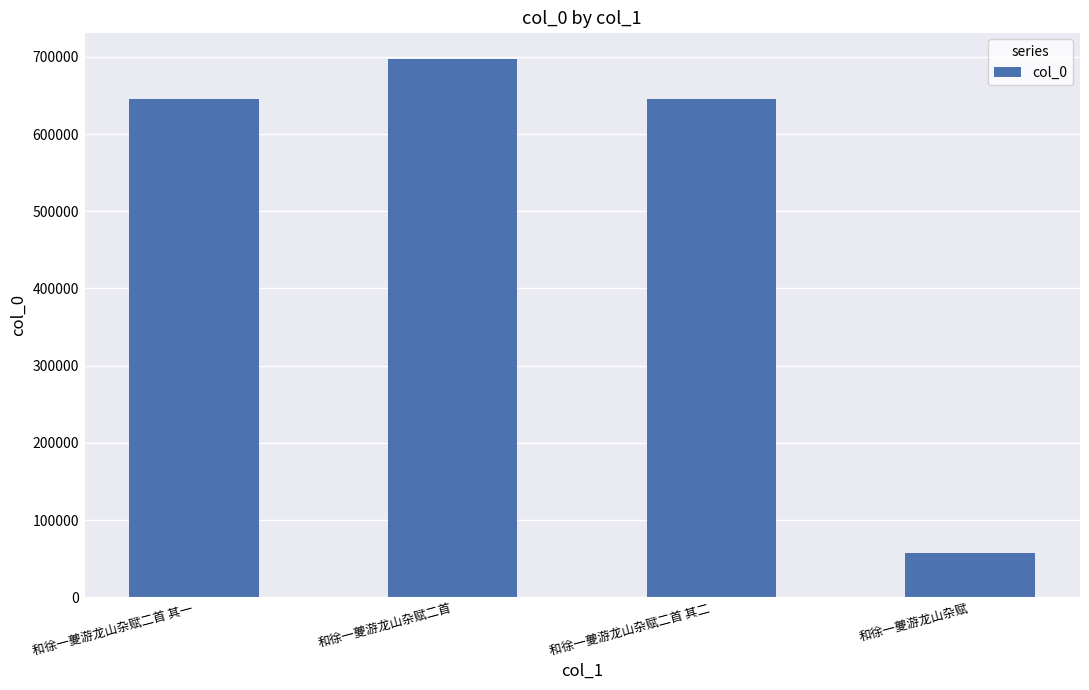

Which has a higher value, 和徐一夔游龙山杂赋 or 和徐一夔游龙山杂赋二首 其一?

和徐一夔游龙山杂赋二首 其一